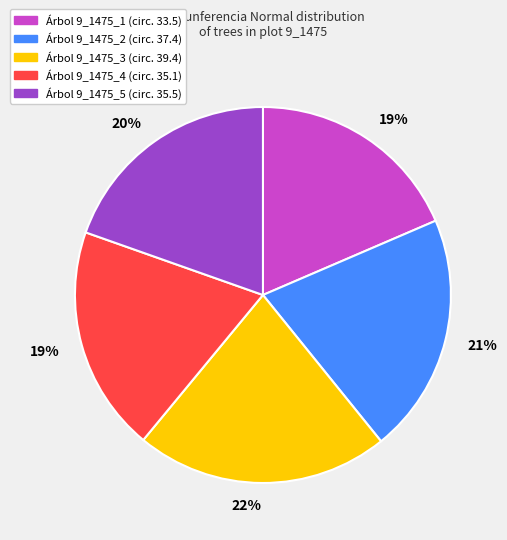

Is there a majority slice in this chart?

No